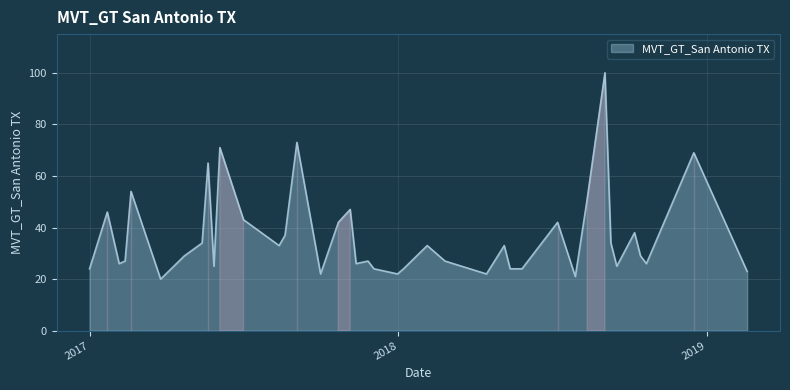

What is the greatest value displayed?

100